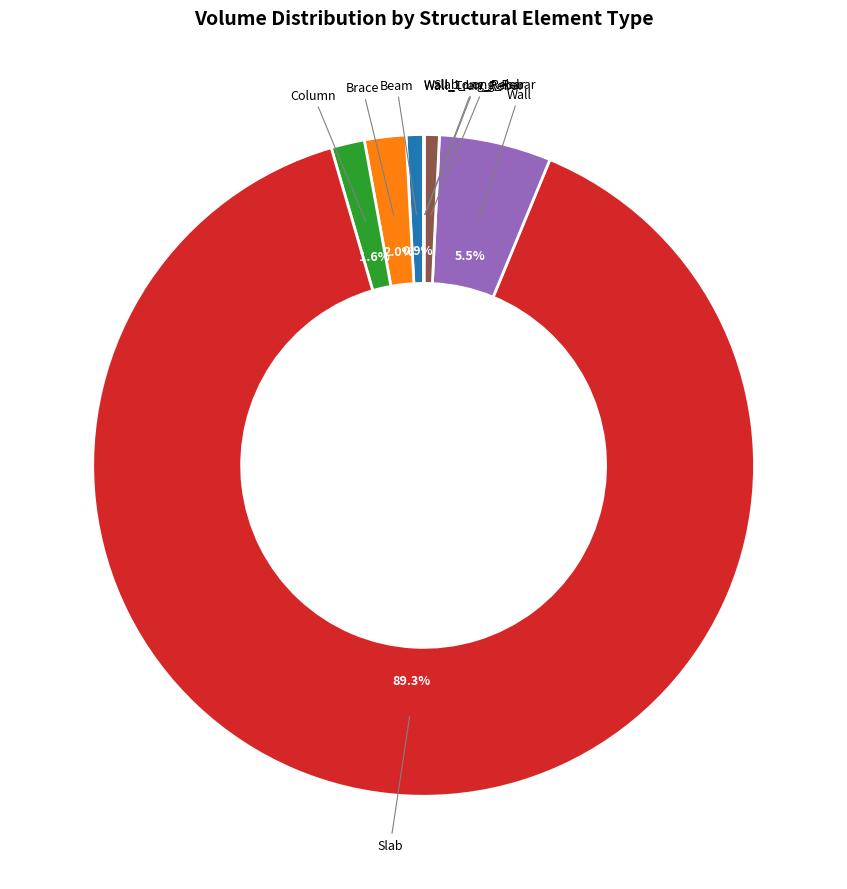

Is there a majority slice in this chart?

Yes